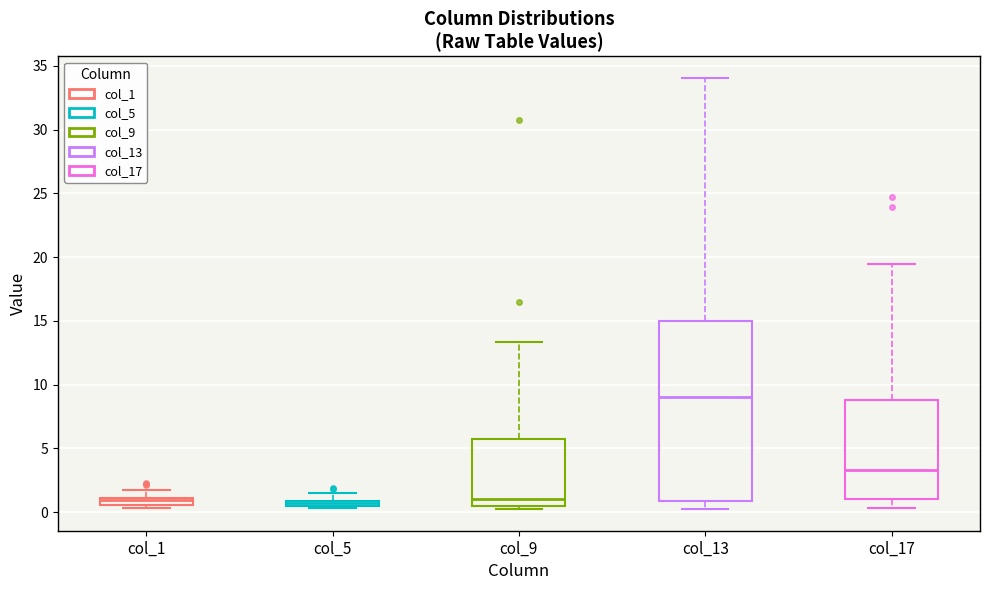

Comparing the boxes themselves (not the whiskers), which one is the tallest?

col_13